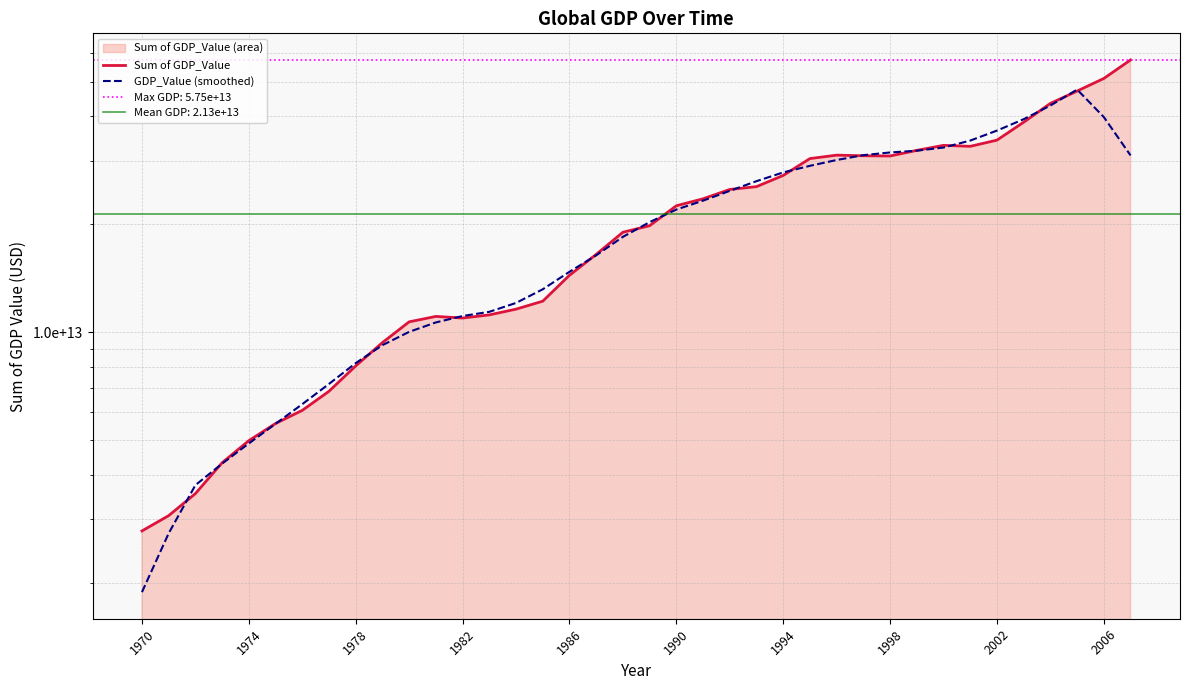

Reading left to right, transcribe all the data shown in this chart.

Sum of GDP_Value: 2786842760983.9	3075179467262.5	3542253953294.9	4319718793668.2	4979742579481.7	5559097469149.4	6048595084261.3	6838574807843.4	8048919255849.9	9350410167048.2	10685382303739.1	11064781424618.8	10949276280917.8	11172986672326.0	11592974021872.5	12201492762428.7	14412214259329.2	16481259326144.8	19005088123202.1	19820634041578.3	22531781440938.0	23564342335505.1	25020594360371.8	25477819083959.2	27378957499280.3	30513347572896.1	31192696569352.3	31070484606259.5	31026946647174.0	32166380251110.1	33222510899468.8	33011394572069.1	34352138339891.9	38548034254576.7	43505702261027.2	47096402047288.2	51066910059086.7	57520010763507.9
GDP_Value (smoothed): 1880855236308.3	2744798995041.9	3740747510938.2	4295198452571.3	4889881575971.1	5549145746880.8	6294985839317.1	7169119356830.4	8194376323748.4	9197613591819.9	10019753886434.8	10644567369730.0	11093080140694.8	11396302232432.8	12065788799374.8	13172185408420.2	14738605698595.4	16384137702536.6	18450195438238.5	20280621053473.7	21988488060319.1	23283034252470.5	24794698944010.9	26391012170402.5	27916683017172.0	29126661066349.5	30236486578992.5	31193971129358.4	31735803794672.9	32099543395216.3	32755874141942.8	34260091663423.3	36527956065406.7	39302734294970.6	42913837392374.1	47547411877097.3	39837805026182.0	31136664573976.6